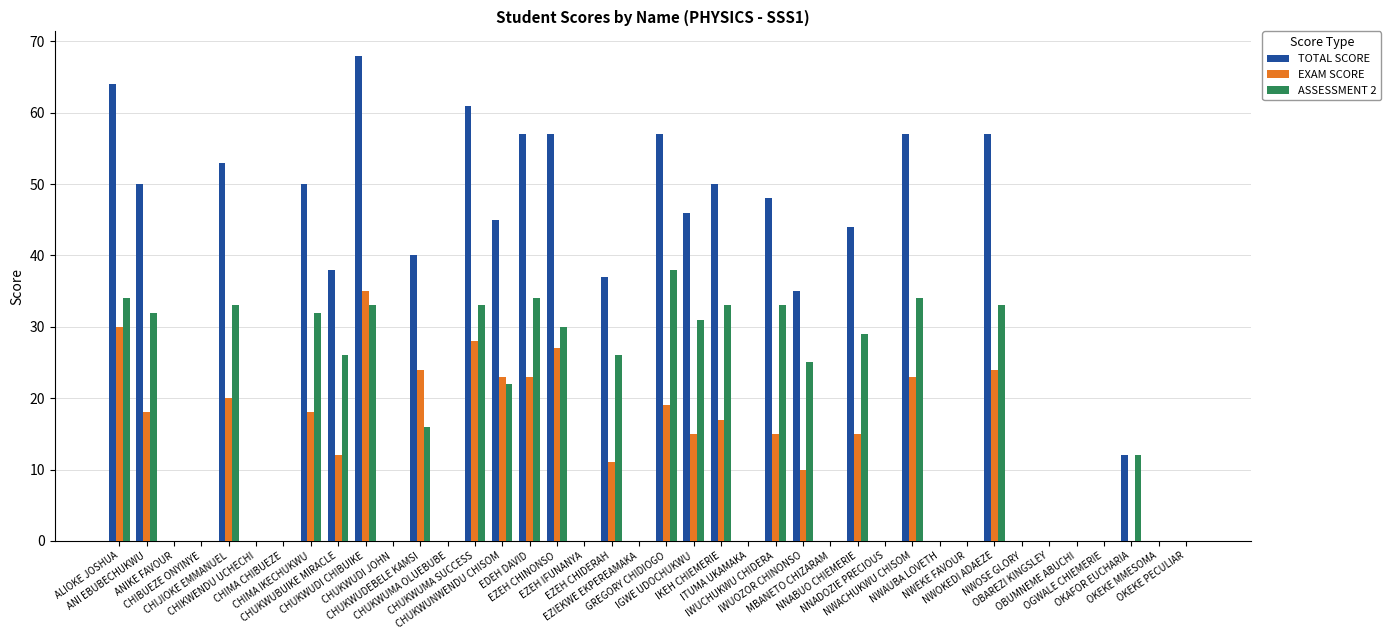

Reading right to left, list all the values displayed in this chart.

TOTAL SCORE: 0	0	12	0	0	0	0	57	0	0	57	0	44	0	35	48	0	50	46	57	0	37	0	57	57	45	61	0	40	0	68	38	50	0	0	53	0	0	50	64
EXAM SCORE: 0	0	0	0	0	0	0	24	0	0	23	0	15	0	10	15	0	17	15	19	0	11	0	27	23	23	28	0	24	0	35	12	18	0	0	20	0	0	18	30
ASSESSMENT 2: 0	0	12	0	0	0	0	33	0	0	34	0	29	0	25	33	0	33	31	38	0	26	0	30	34	22	33	0	16	0	33	26	32	0	0	33	0	0	32	34